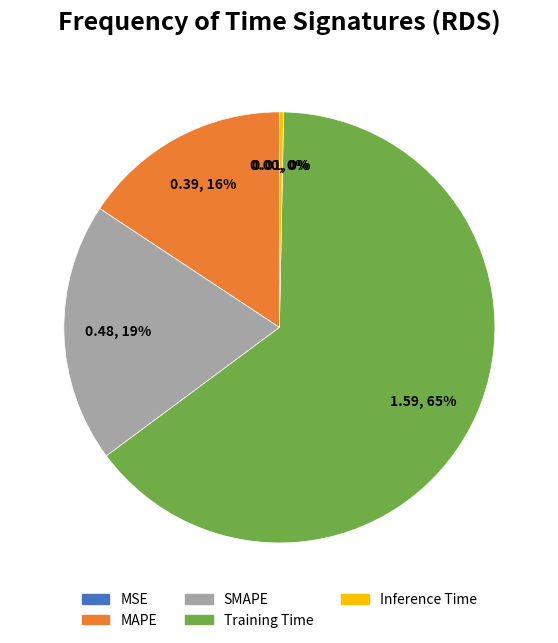

The MAPE slice represents 8% of the pie. True or false?

False